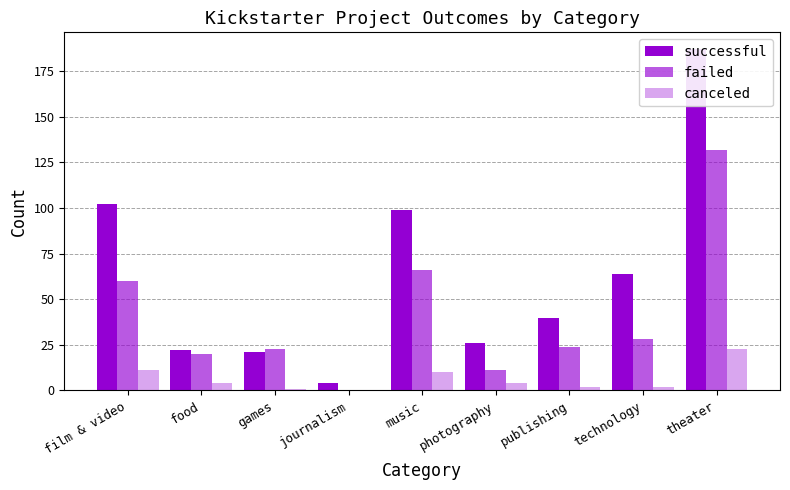

Reading left to right, list all the values displayed in this chart.

successful: film & video=102	food=22	games=21	journalism=4	music=99	photography=26	publishing=40	technology=64	theater=187
failed: film & video=60	food=20	games=23	journalism=0	music=66	photography=11	publishing=24	technology=28	theater=132
canceled: film & video=11	food=4	games=1	journalism=0	music=10	photography=4	publishing=2	technology=2	theater=23